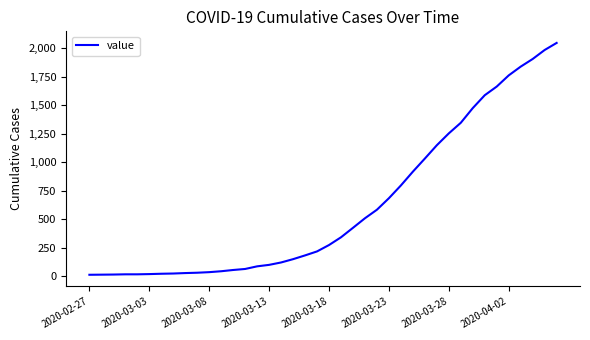

What is the difference between the maximum and minimum values?

2035